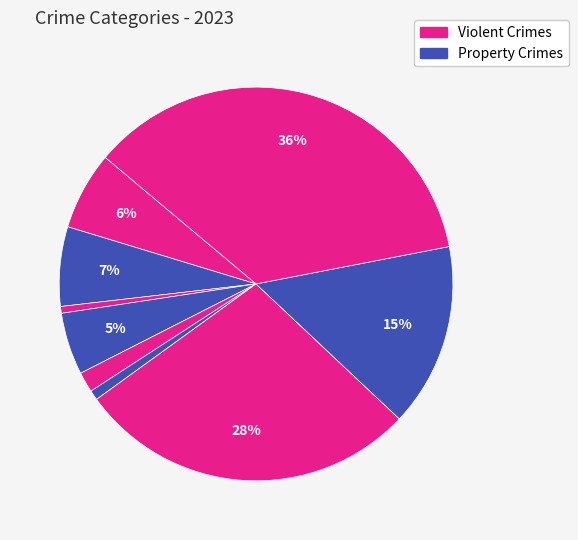

Count the number of slices in the pie.

9